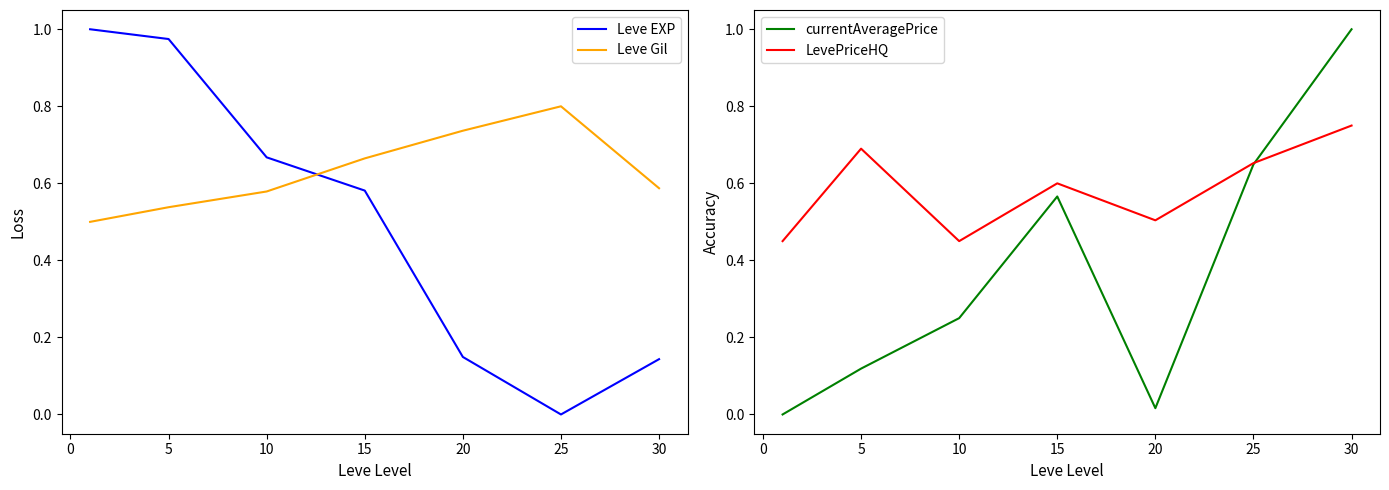

What is the highest value of the Leve Gil series?

0.8